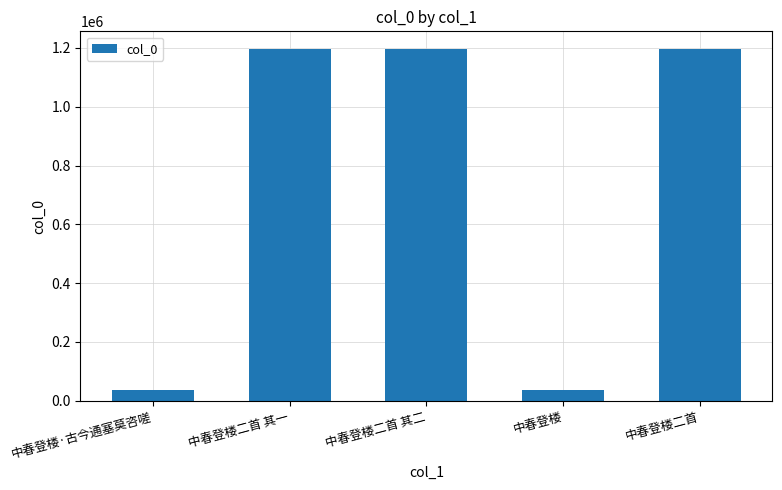

How many data points are less than 1196505?

2